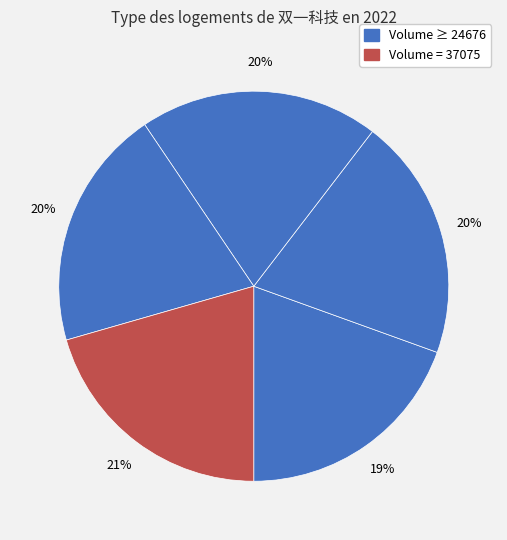

How many segments does this pie chart have?

5